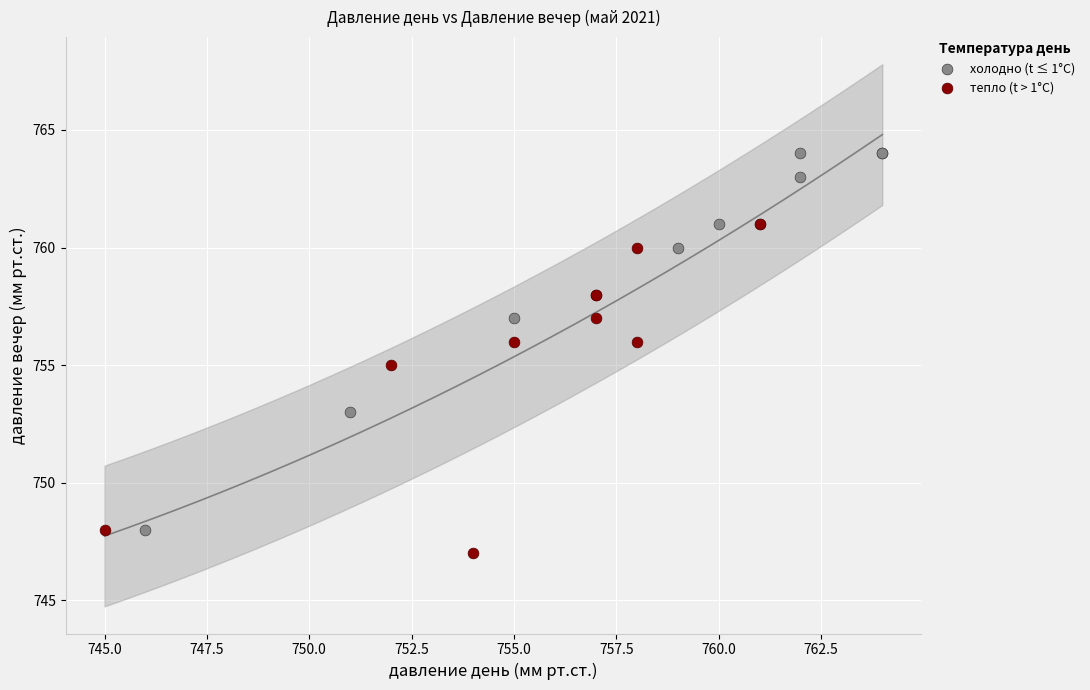

Which series has the largest Y range (max minus min)?

холодно (t ≤ 1°C)